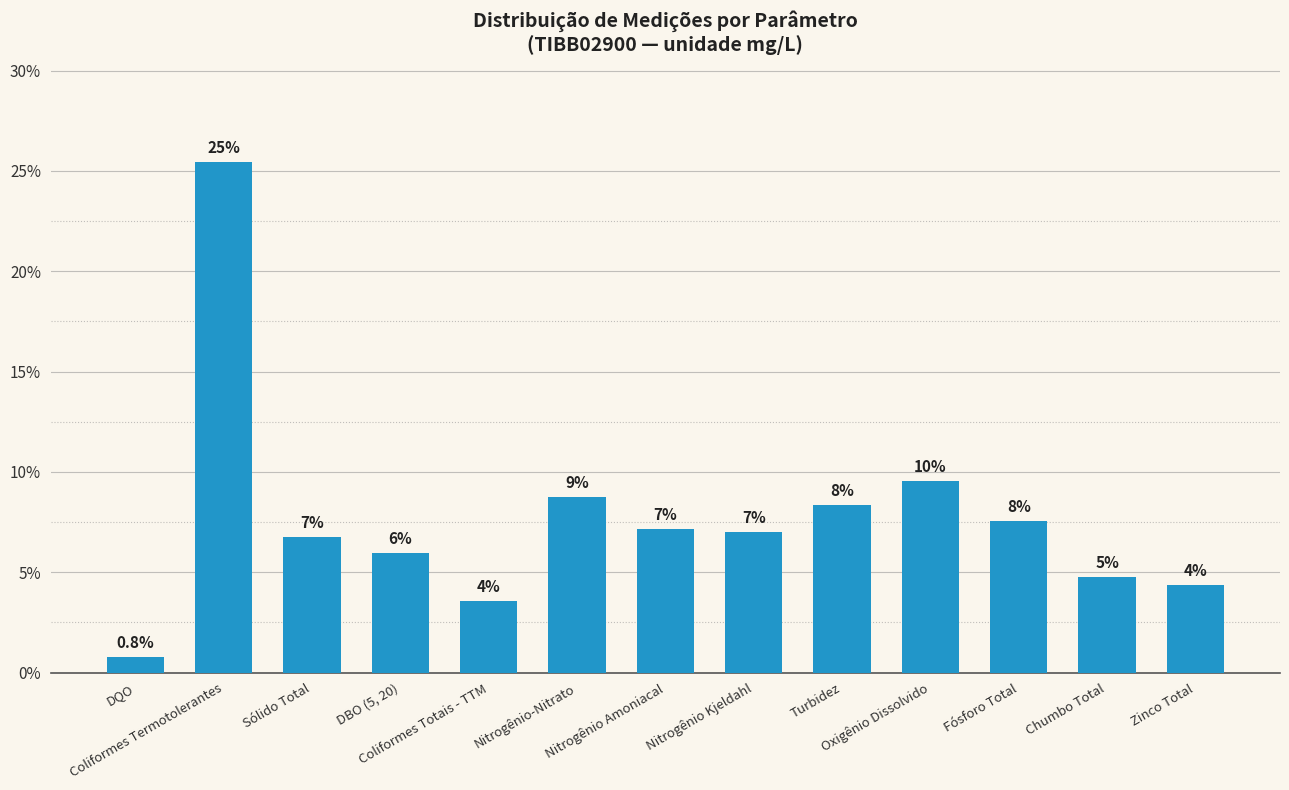

What is the minimum value shown in the chart?

0.8